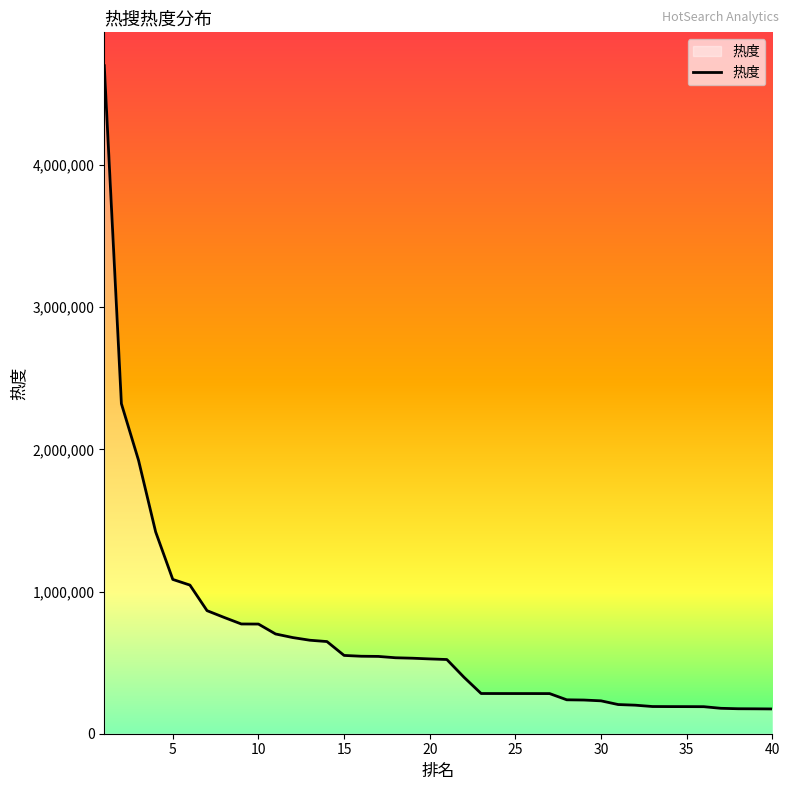

What is the greatest value displayed?

4697399